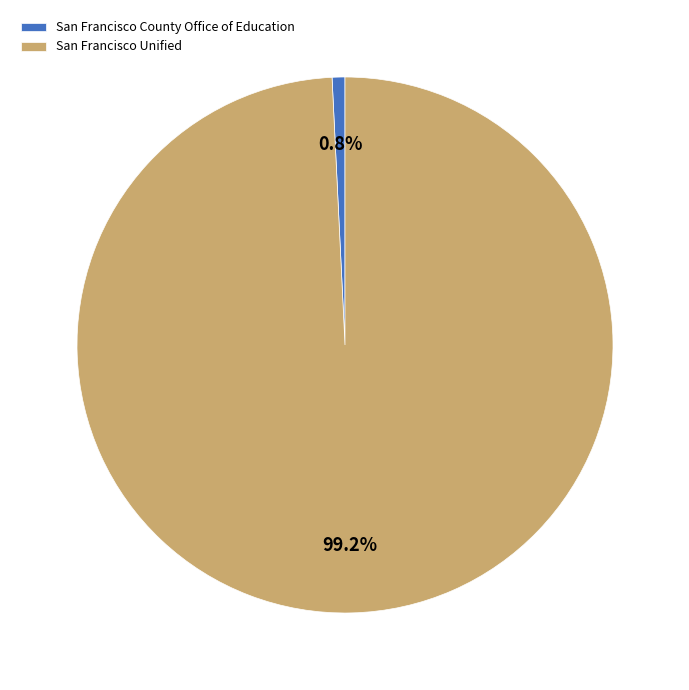

Is the sum of San Francisco Unified and San Francisco County Office of Education greater than half?

Yes